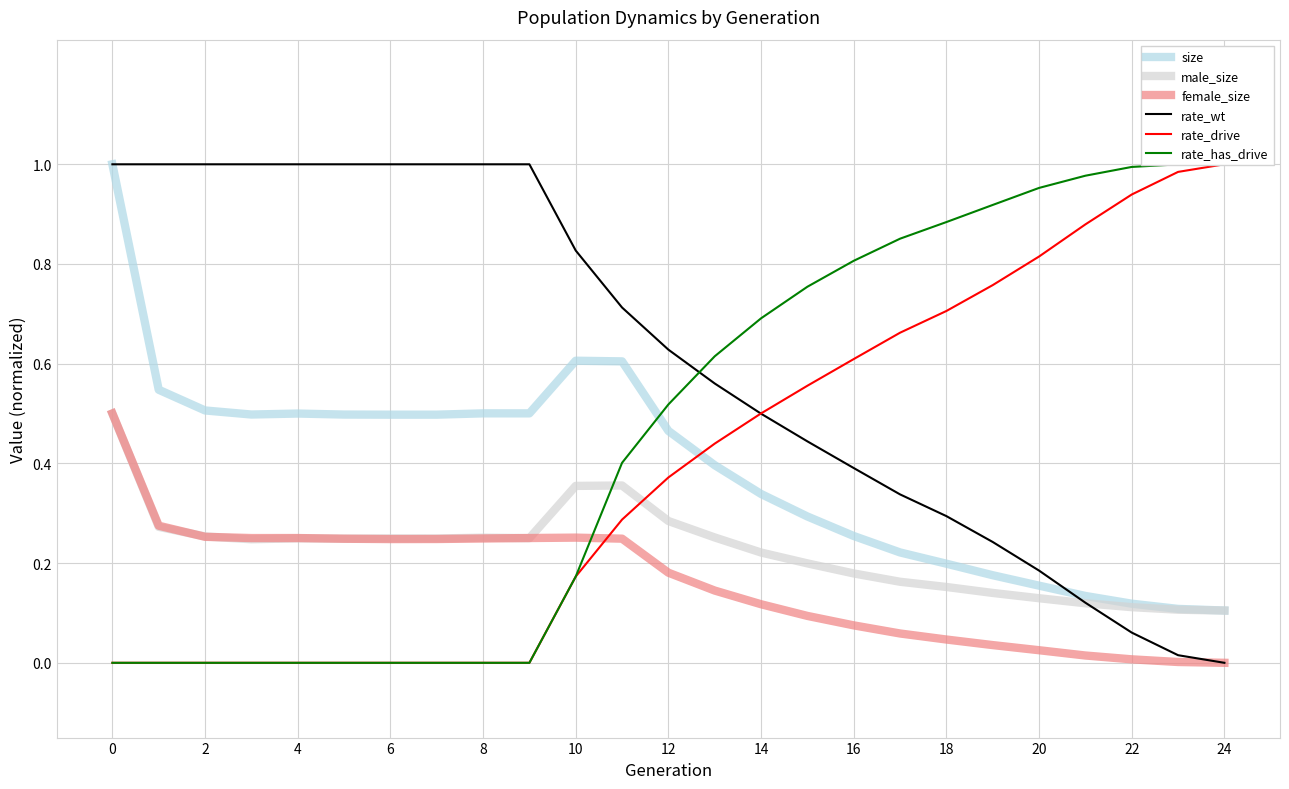

The value of size at 22 is 0.0. True or false?

False